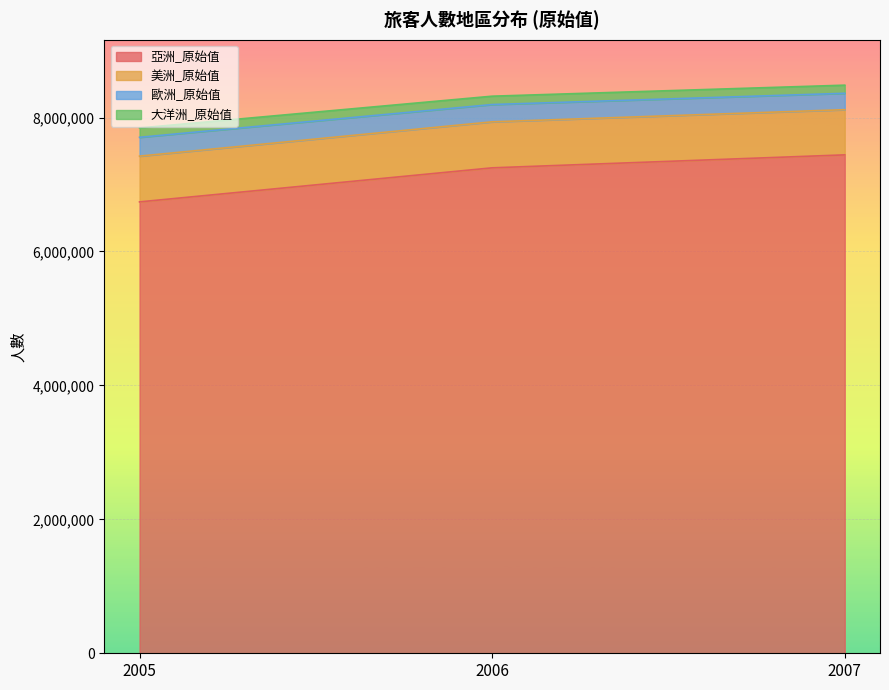

What is the highest value of the 亞洲_原始值 series?

7442577